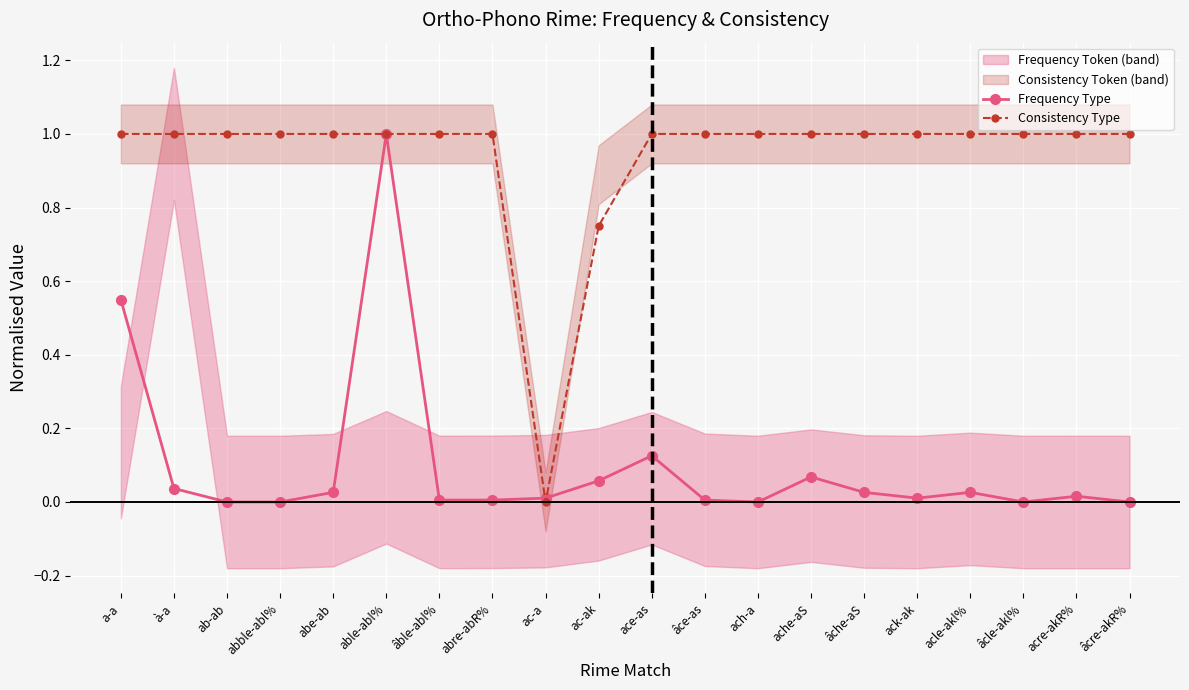

How many times do Frequency Type and Consistency Type cross each other?

2